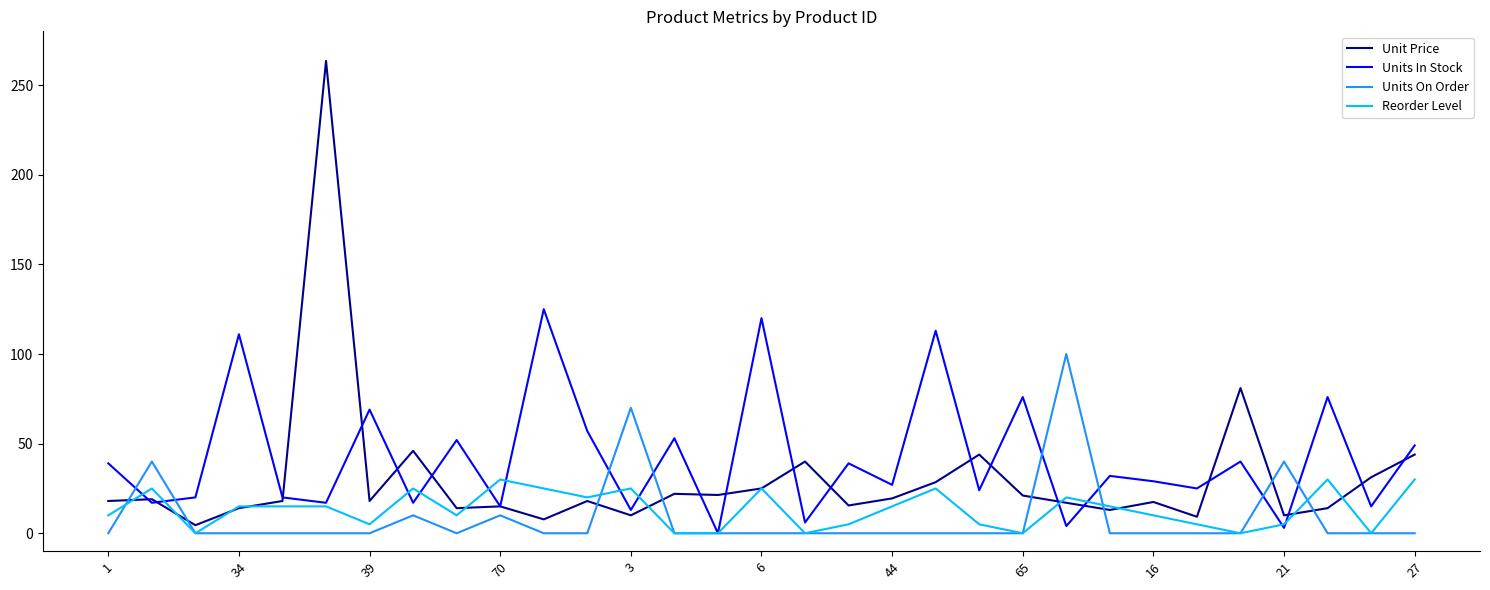

Which series has the largest range (max minus min)?

Unit Price